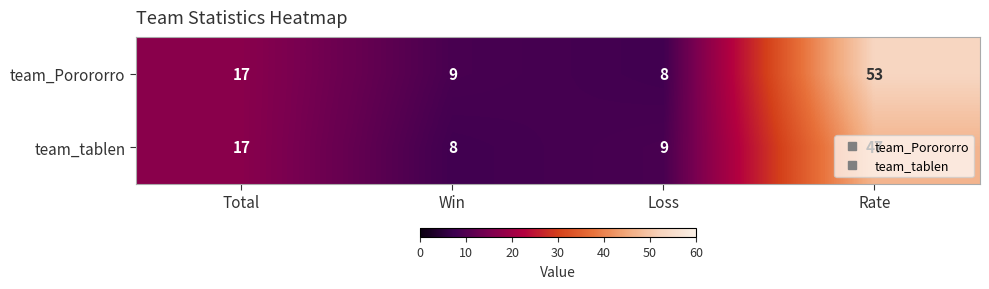

Read the team_Porororro value at Total.

17